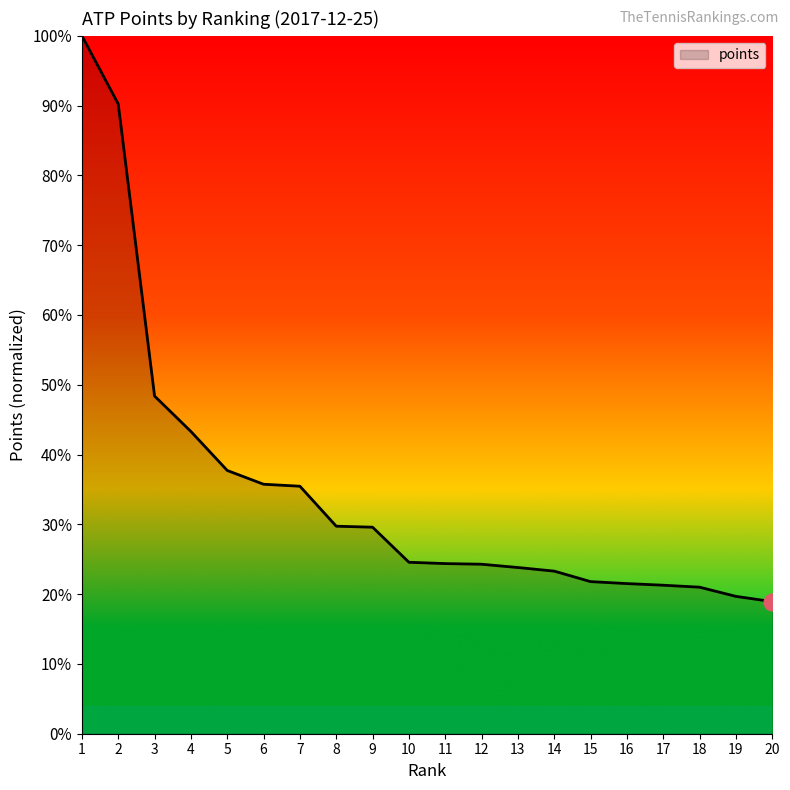

Where does the data first go above 24?

1